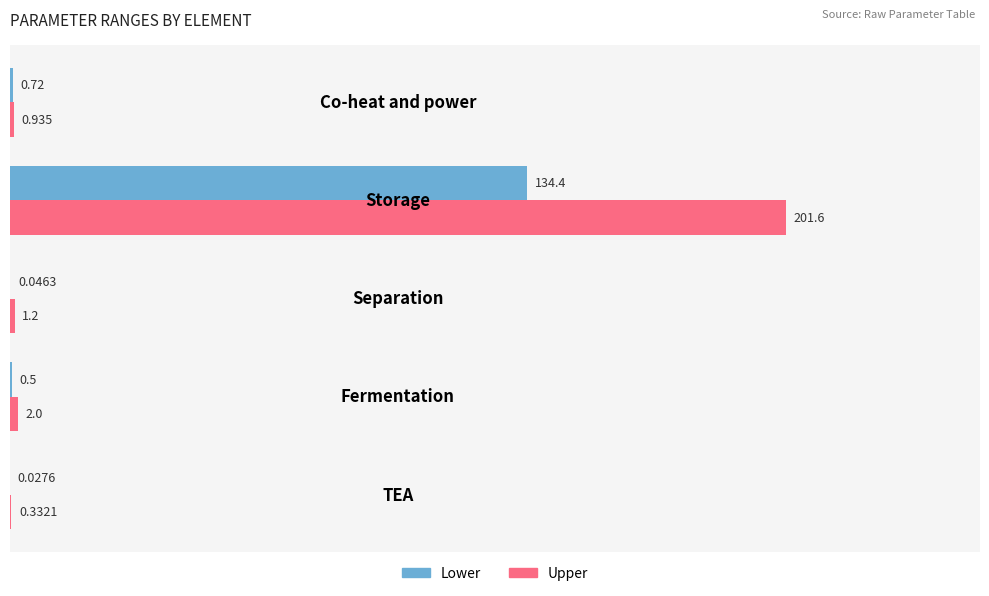

Which series has the largest total across all categories?

Upper